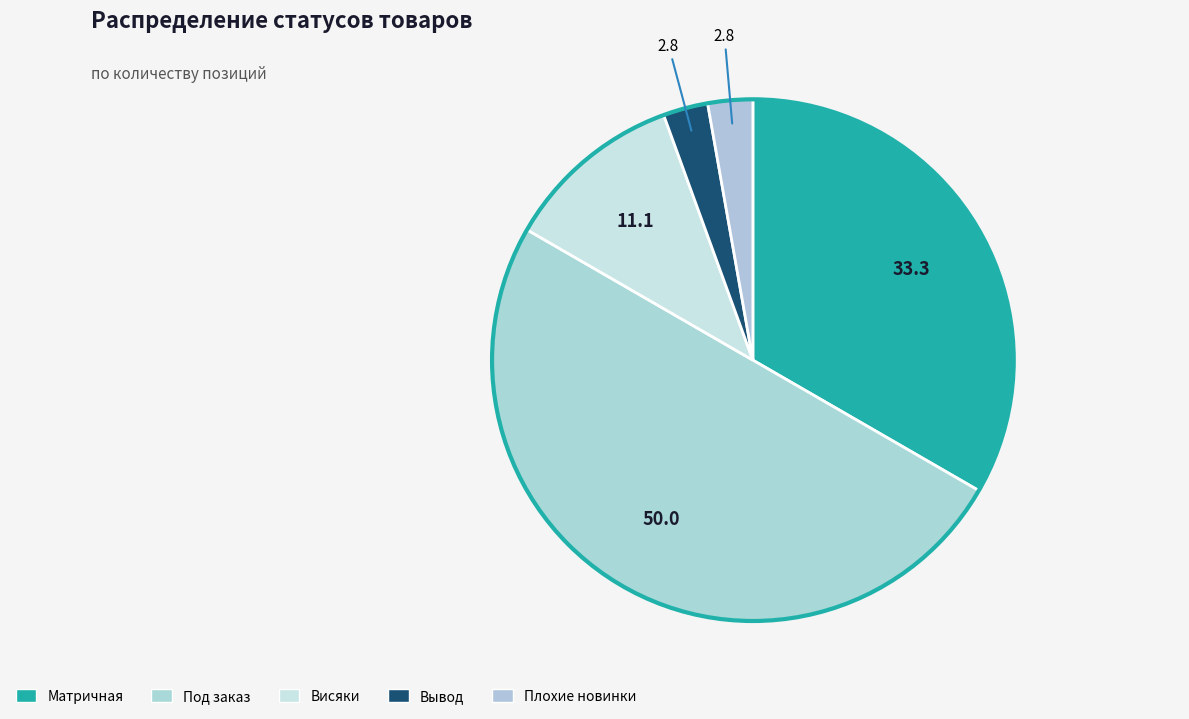

Which has a higher value, Висяки or Плохие новинки?

Висяки